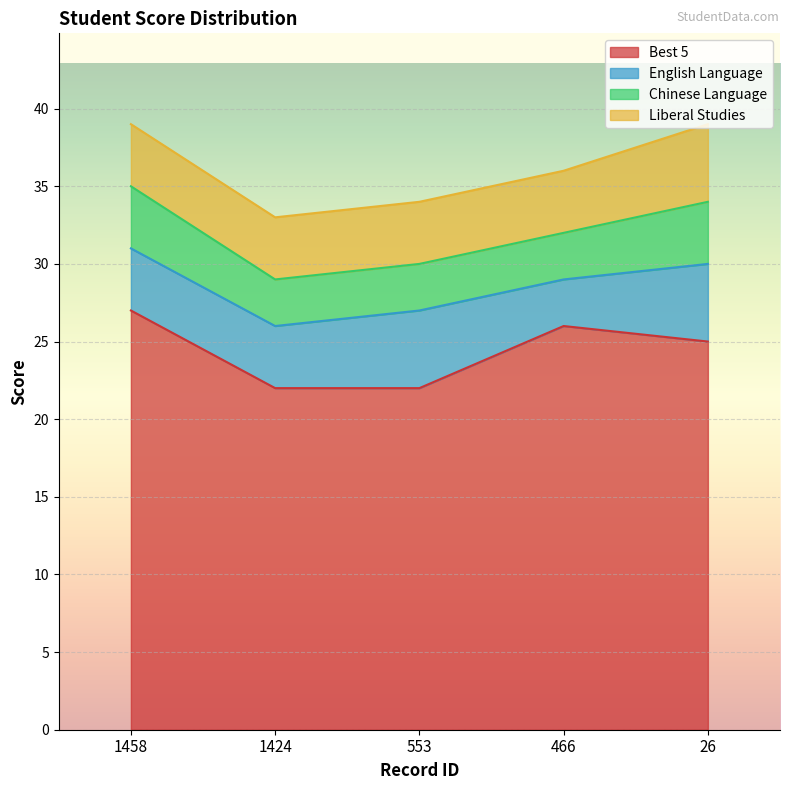

True or false: Liberal Studies and Best 5 intersect in this chart.

False